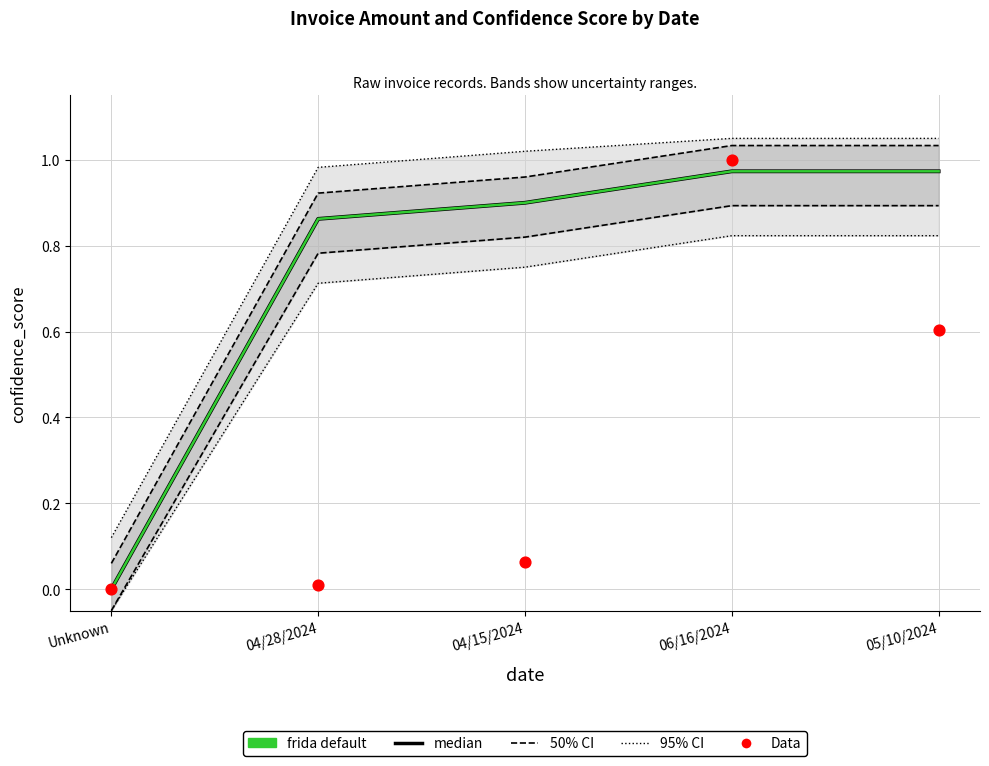

Is the value of Data (amount, normalized) at 04/15/2024 greater than the value of median (confidence) at 06/16/2024?

No